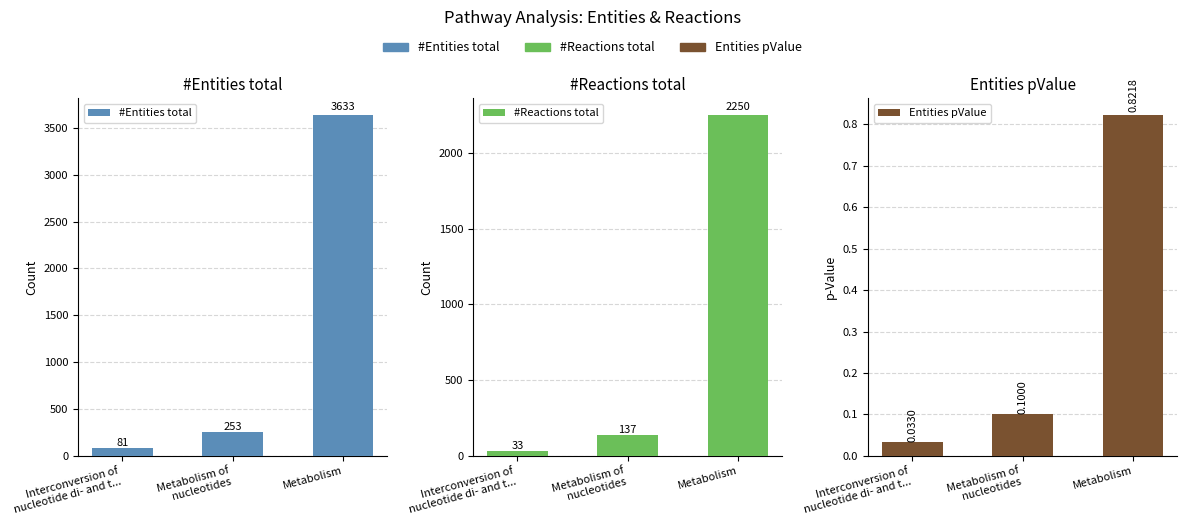

What is the sum of the #Entities total values at Metabolism of
nucleotides and Interconversion of
nucleotide di- and t...?

334.0